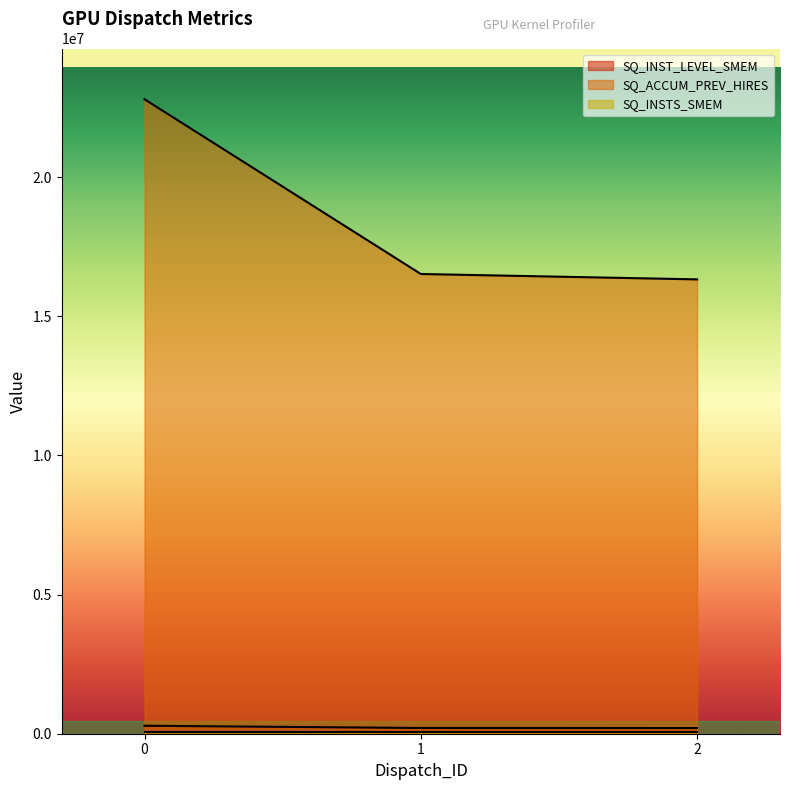

Is the value of SQ_INST_LEVEL_SMEM at 0 greater than the value of SQ_ACCUM_PREV_HIRES at 2?

No